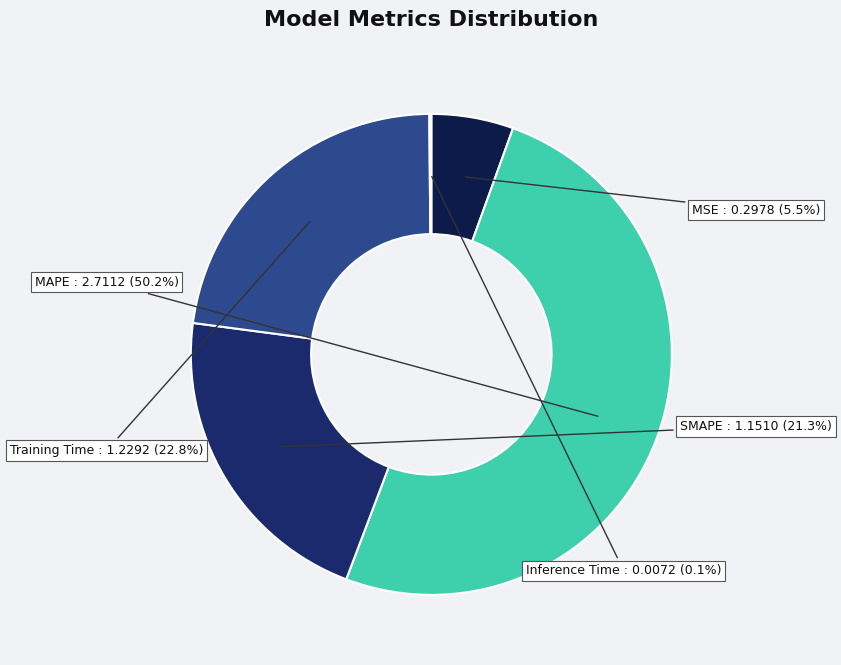

Do MSE and MAPE together represent more than half of the pie?

Yes